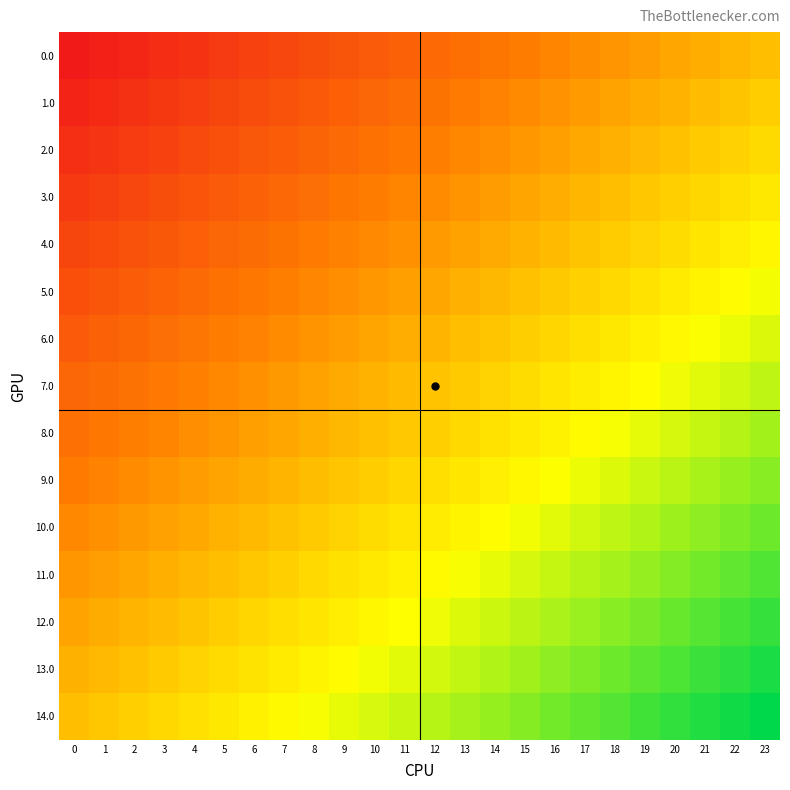

Reading left to right, list all the values displayed in this chart.

0.0: 0=-1.0	1=-1.0	2=-0.9	3=-0.9	4=-0.8	5=-0.8	6=-0.7	7=-0.7	8=-0.7	9=-0.6	10=-0.6	11=-0.5	12=-0.5	13=-0.4	14=-0.4	15=-0.3	16=-0.3	17=-0.3	18=-0.2	19=-0.2	20=-0.1	21=-0.1	22=-0.0	23=0.0
1.0: 0=-0.9	1=-0.9	2=-0.8	3=-0.8	4=-0.8	5=-0.7	6=-0.7	7=-0.6	8=-0.6	9=-0.5	10=-0.5	11=-0.5	12=-0.4	13=-0.4	14=-0.3	15=-0.3	16=-0.2	17=-0.2	18=-0.1	19=-0.1	20=-0.1	21=-0.0	22=0.0	23=0.1
2.0: 0=-0.9	1=-0.8	2=-0.8	3=-0.7	4=-0.7	5=-0.6	6=-0.6	7=-0.6	8=-0.5	9=-0.5	10=-0.4	11=-0.4	12=-0.3	13=-0.3	14=-0.2	15=-0.2	16=-0.2	17=-0.1	18=-0.1	19=-0.0	20=0.0	21=0.1	22=0.1	23=0.1
3.0: 0=-0.8	1=-0.7	2=-0.7	3=-0.7	4=-0.6	5=-0.6	6=-0.5	7=-0.5	8=-0.4	9=-0.4	10=-0.4	11=-0.3	12=-0.3	13=-0.2	14=-0.2	15=-0.1	16=-0.1	17=-0.0	18=-0.0	19=0.0	20=0.1	21=0.1	22=0.2	23=0.2
4.0: 0=-0.7	1=-0.7	2=-0.6	3=-0.6	4=-0.5	5=-0.5	6=-0.5	7=-0.4	8=-0.4	9=-0.3	10=-0.3	11=-0.2	12=-0.2	13=-0.1	14=-0.1	15=-0.1	16=-0.0	17=0.0	18=0.1	19=0.1	20=0.2	21=0.2	22=0.2	23=0.3
5.0: 0=-0.6	1=-0.6	2=-0.6	3=-0.5	4=-0.5	5=-0.4	6=-0.4	7=-0.3	8=-0.3	9=-0.3	10=-0.2	11=-0.2	12=-0.1	13=-0.1	14=-0.0	15=0.0	16=0.1	17=0.1	18=0.1	19=0.2	20=0.2	21=0.3	22=0.3	23=0.4
6.0: 0=-0.6	1=-0.5	2=-0.5	3=-0.4	4=-0.4	5=-0.4	6=-0.3	7=-0.3	8=-0.2	9=-0.2	10=-0.1	11=-0.1	12=-0.0	13=-0.0	14=0.0	15=0.1	16=0.1	17=0.2	18=0.2	19=0.3	20=0.3	21=0.3	22=0.4	23=0.4
7.0: 0=-0.5	1=-0.5	2=-0.4	3=-0.4	4=-0.3	5=-0.3	6=-0.2	7=-0.2	8=-0.2	9=-0.1	10=-0.1	11=-0.0	12=0.0	13=0.1	14=0.1	15=0.2	16=0.2	17=0.2	18=0.3	19=0.3	20=0.4	21=0.4	22=0.5	23=0.5
8.0: 0=-0.4	1=-0.4	2=-0.3	3=-0.3	4=-0.3	5=-0.2	6=-0.2	7=-0.1	8=-0.1	9=-0.0	10=0.0	11=0.0	12=0.1	13=0.1	14=0.2	15=0.2	16=0.3	17=0.3	18=0.4	19=0.4	20=0.4	21=0.5	22=0.5	23=0.6
9.0: 0=-0.4	1=-0.3	2=-0.3	3=-0.2	4=-0.2	5=-0.1	6=-0.1	7=-0.1	8=-0.0	9=0.0	10=0.1	11=0.1	12=0.2	13=0.2	14=0.3	15=0.3	16=0.3	17=0.4	18=0.4	19=0.5	20=0.5	21=0.6	22=0.6	23=0.6
10.0: 0=-0.3	1=-0.2	2=-0.2	3=-0.2	4=-0.1	5=-0.1	6=-0.0	7=0.0	8=0.1	9=0.1	10=0.1	11=0.2	12=0.2	13=0.3	14=0.3	15=0.4	16=0.4	17=0.5	18=0.5	19=0.5	20=0.6	21=0.6	22=0.7	23=0.7
11.0: 0=-0.2	1=-0.2	2=-0.1	3=-0.1	4=-0.0	5=0.0	6=0.0	7=0.1	8=0.1	9=0.2	10=0.2	11=0.3	12=0.3	13=0.4	14=0.4	15=0.4	16=0.5	17=0.5	18=0.6	19=0.6	20=0.7	21=0.7	22=0.7	23=0.8
12.0: 0=-0.1	1=-0.1	2=-0.1	3=-0.0	4=0.0	5=0.1	6=0.1	7=0.2	8=0.2	9=0.2	10=0.3	11=0.3	12=0.4	13=0.4	14=0.5	15=0.5	16=0.6	17=0.6	18=0.6	19=0.7	20=0.7	21=0.8	22=0.8	23=0.9
13.0: 0=-0.1	1=-0.0	2=0.0	3=0.1	4=0.1	5=0.1	6=0.2	7=0.2	8=0.3	9=0.3	10=0.4	11=0.4	12=0.5	13=0.5	14=0.5	15=0.6	16=0.6	17=0.7	18=0.7	19=0.8	20=0.8	21=0.8	22=0.9	23=0.9
14.0: 0=0.0	1=0.0	2=0.1	3=0.1	4=0.2	5=0.2	6=0.3	7=0.3	8=0.3	9=0.4	10=0.4	11=0.5	12=0.5	13=0.6	14=0.6	15=0.7	16=0.7	17=0.7	18=0.8	19=0.8	20=0.9	21=0.9	22=1.0	23=1.0